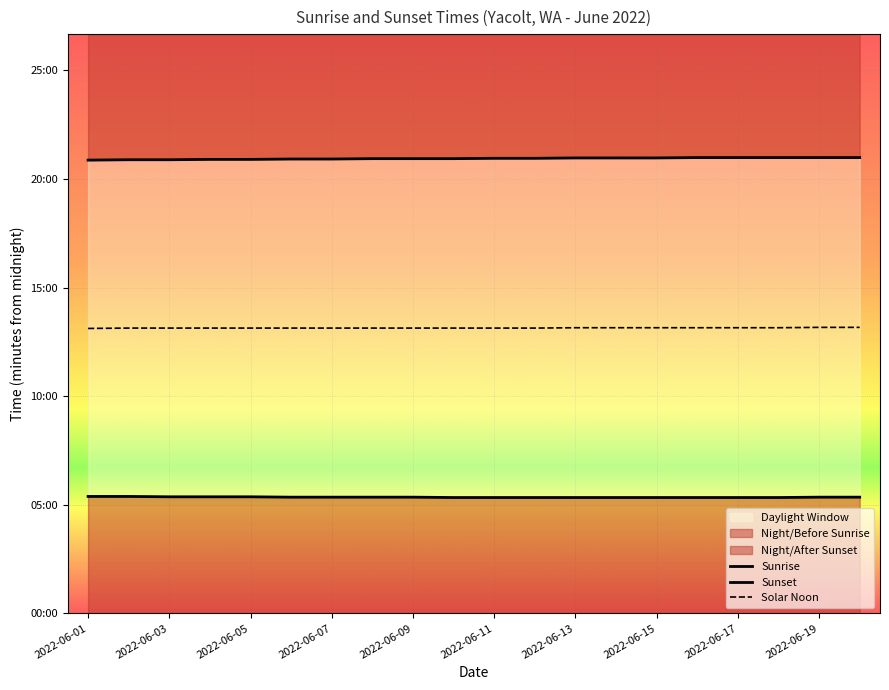

How many values in the Solar Noon series exceed 788?

8